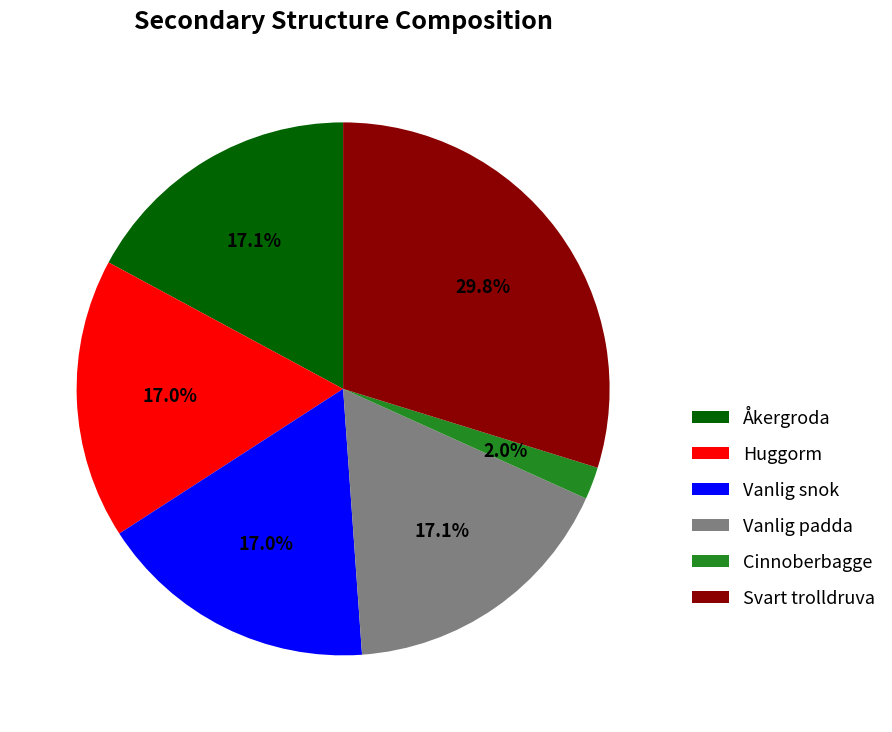

To the nearest percent, what portion does Vanlig padda represent?

17%